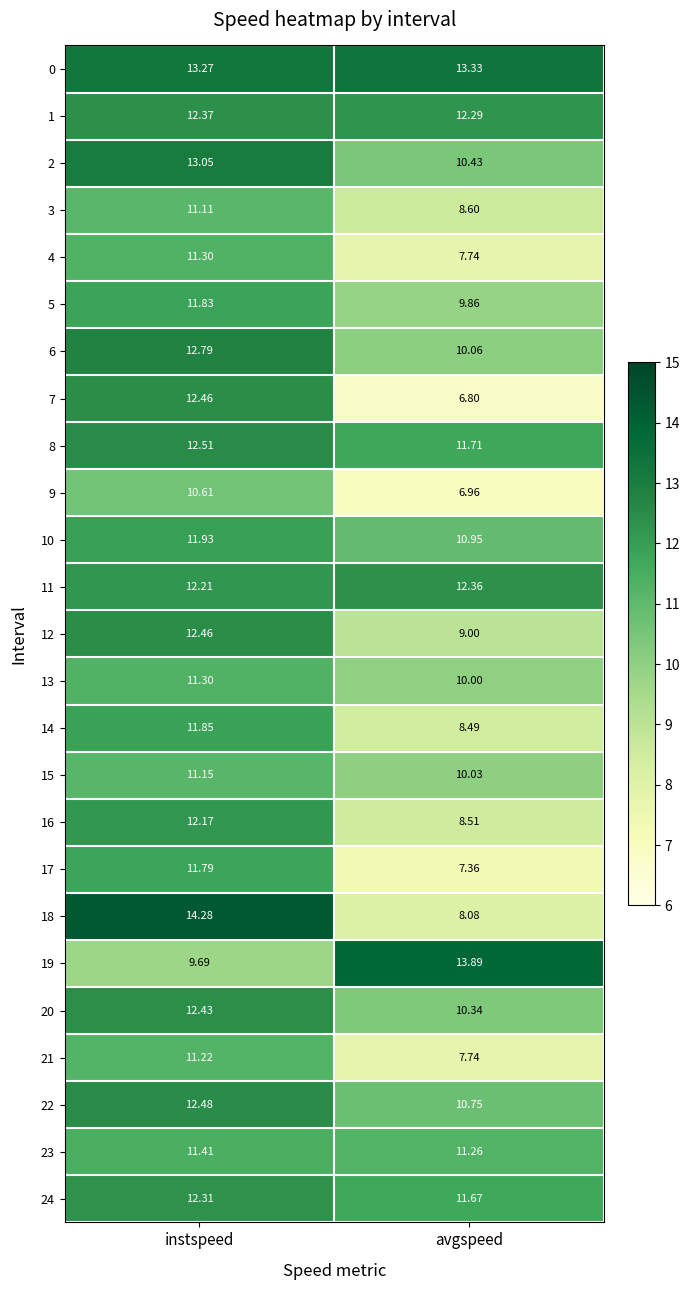

At how many categories does at least one series exceed 7?

2